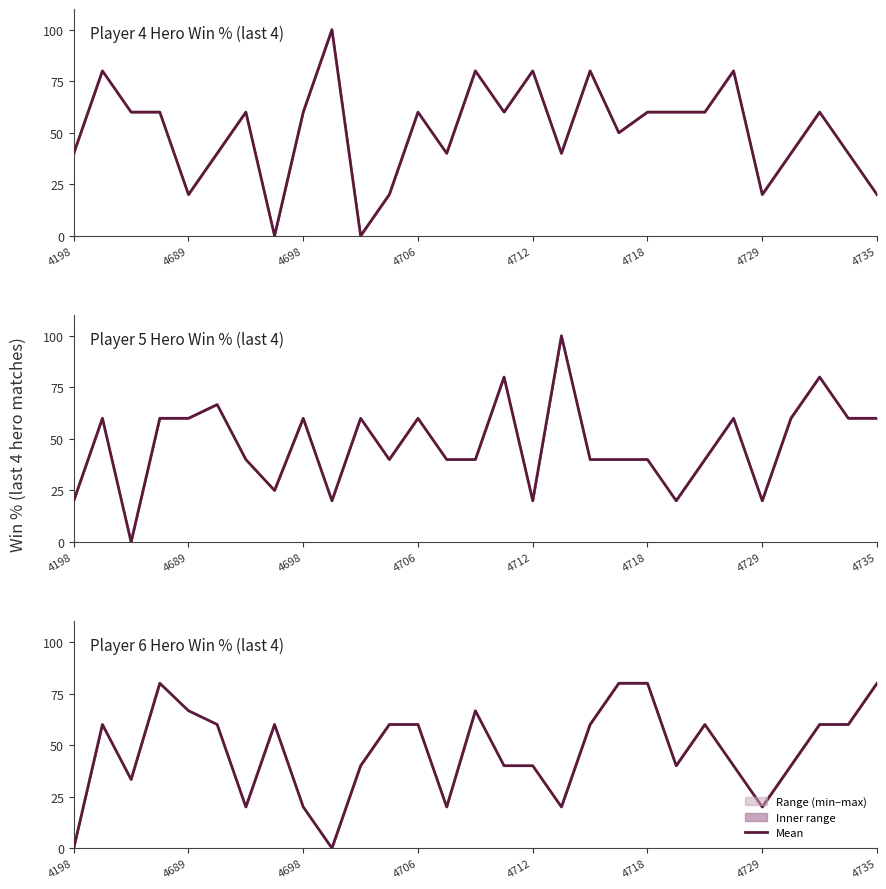

What is the ratio of the value at 10 to the value at 11?

0.7